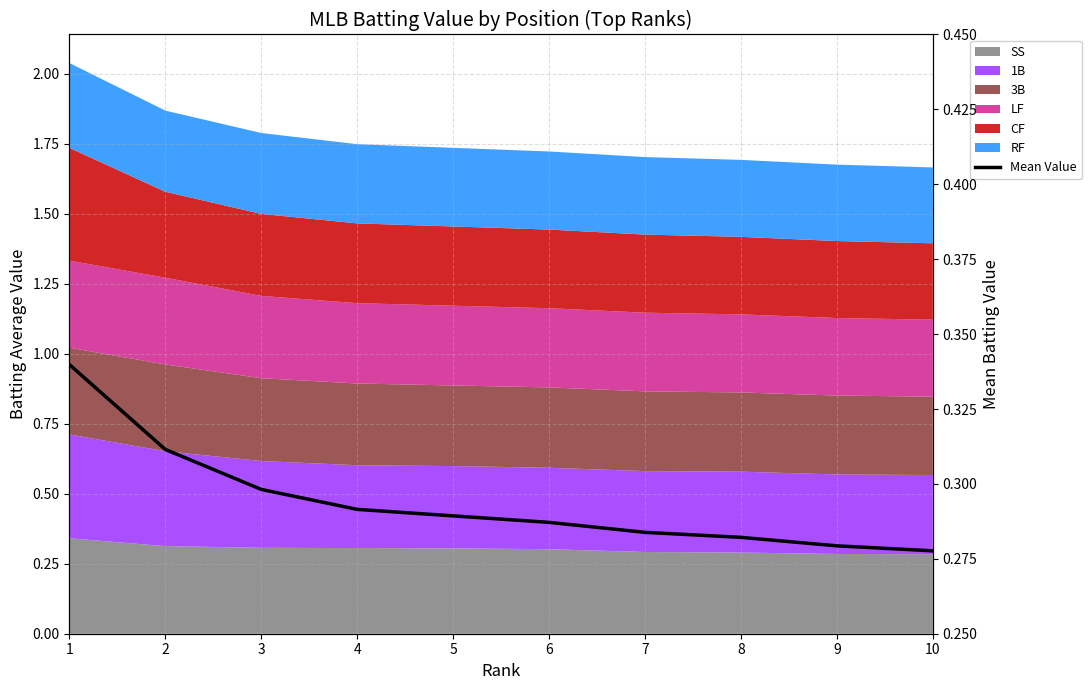

What is the smallest value displayed?

0.3